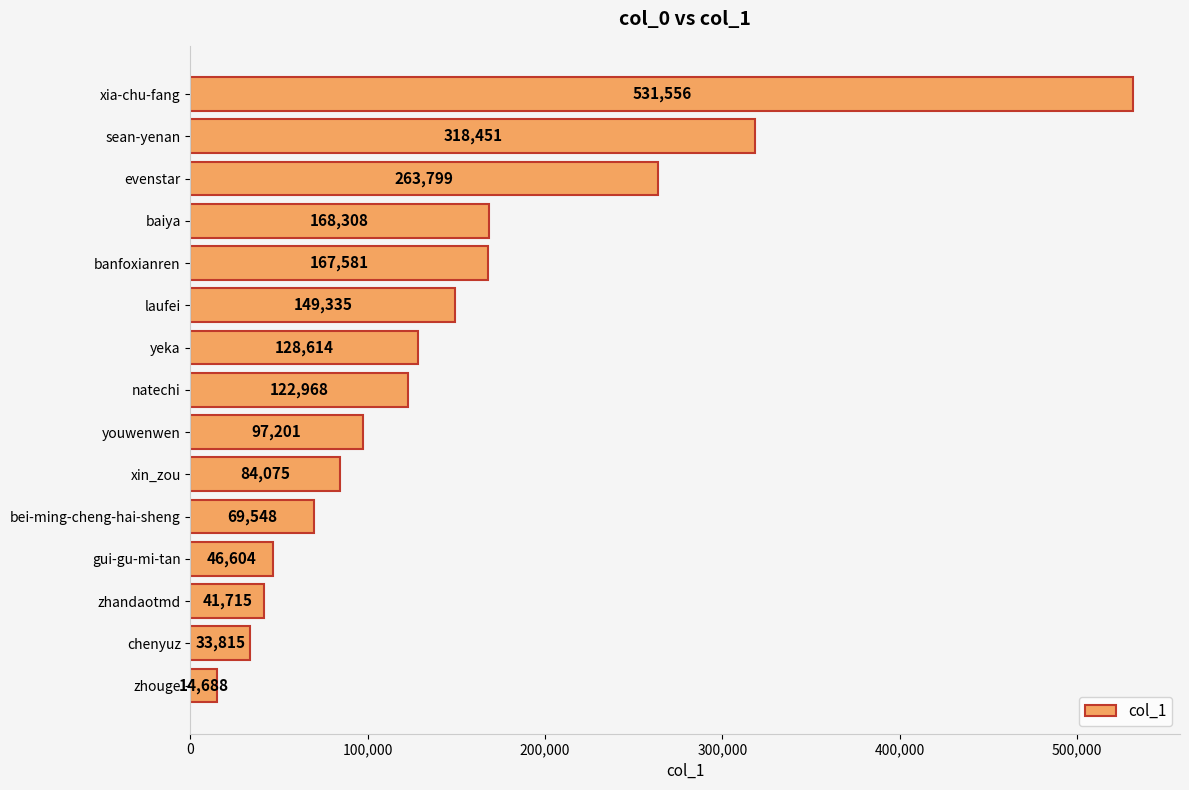

What is the sum of all values?

2238258